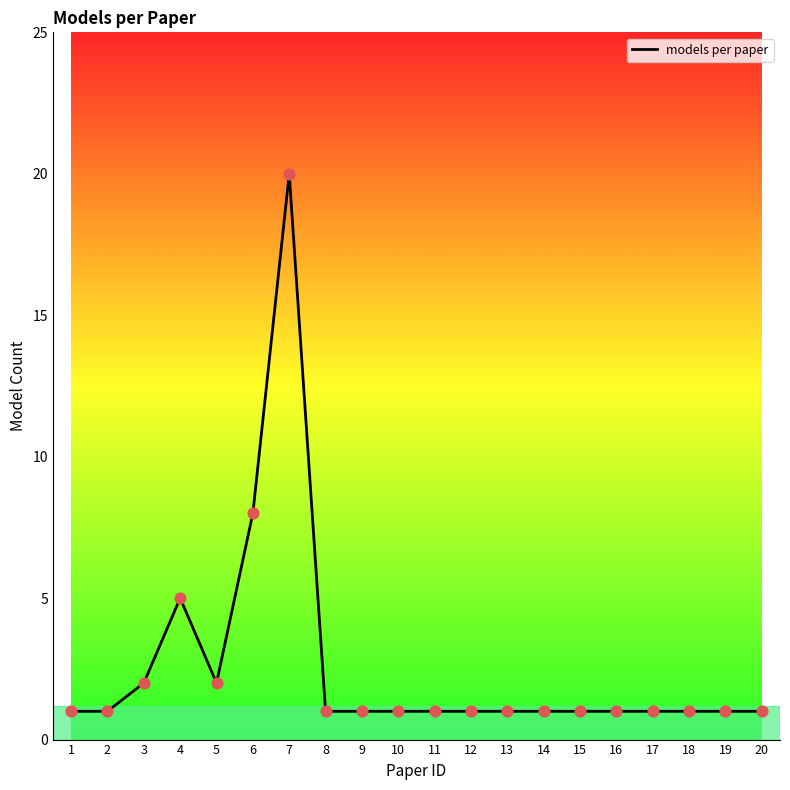

What is the ratio of the value at 19 to the value at 12?

1.0